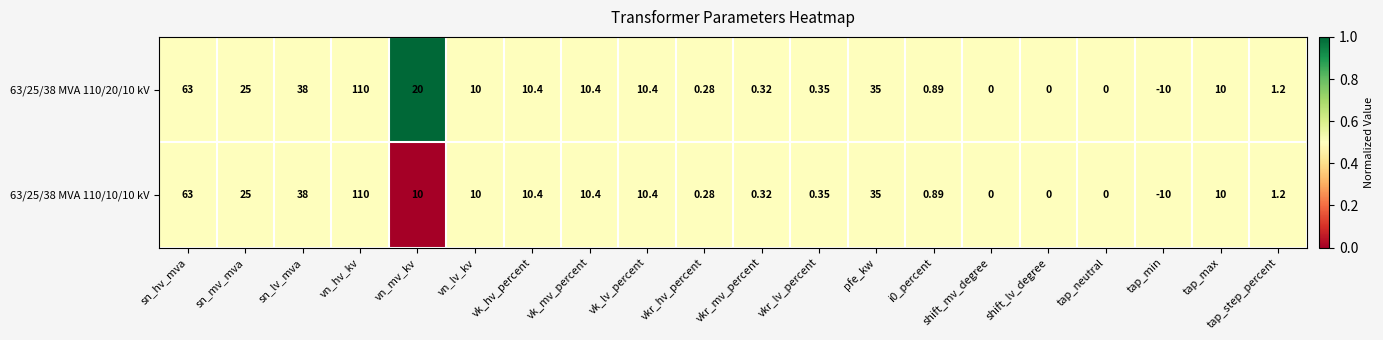

At which label is 63/25/38 MVA 110/20/10 kV closest to 50?

sn_lv_mva